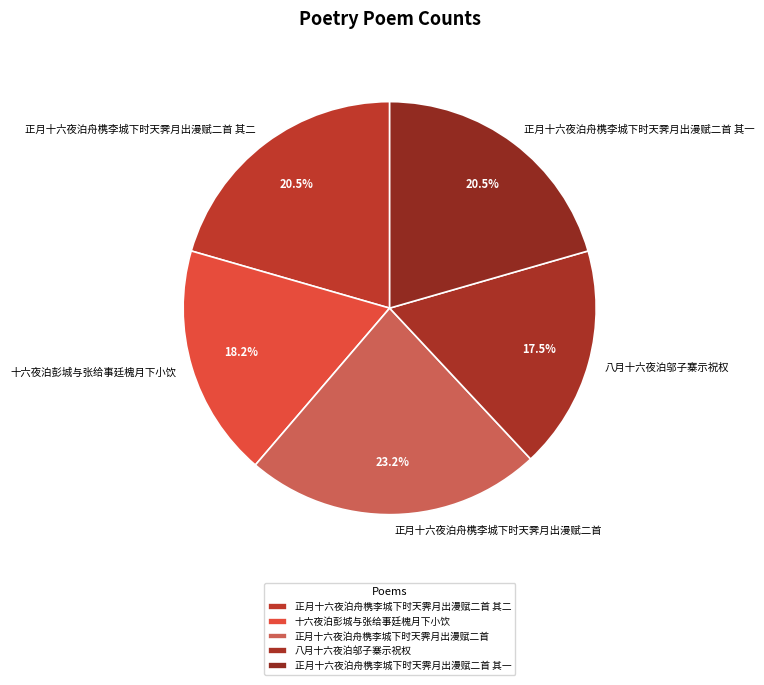

Does any single category account for the majority?

No